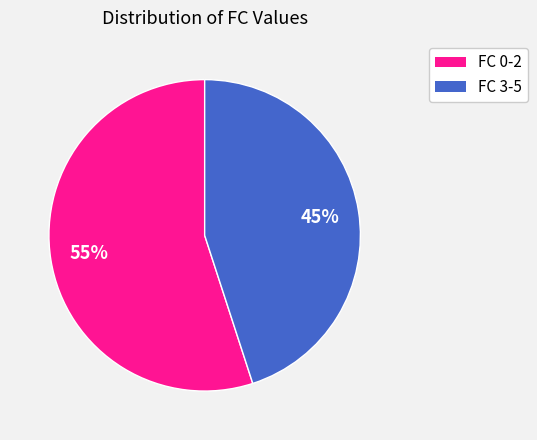

Is there any slice that represents more than half of the pie?

Yes